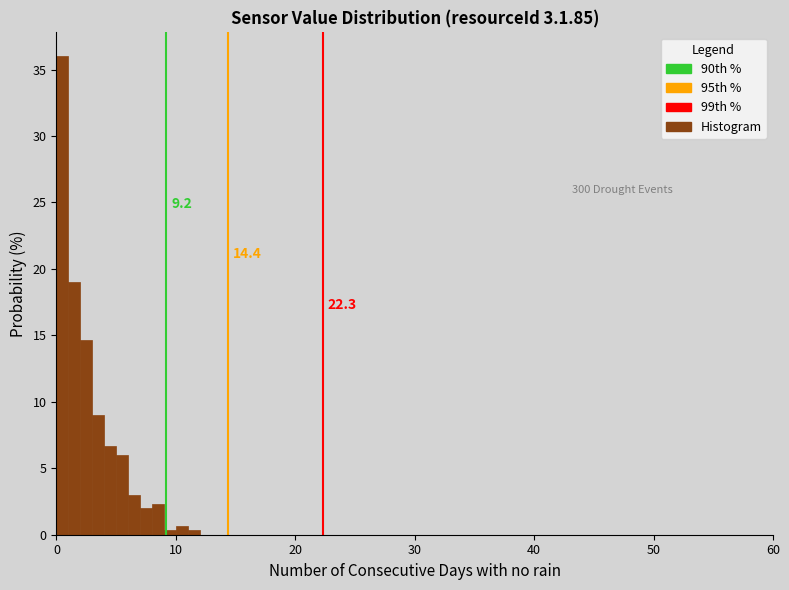

Around what value on the x-axis is the tallest bar? Give the approximate position of its centre, as read against the axis.

1